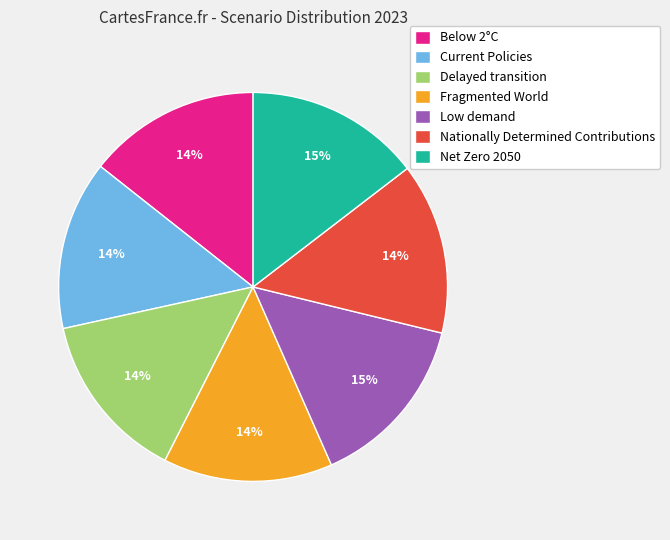

Between Low demand and Current Policies, which is larger?

Low demand